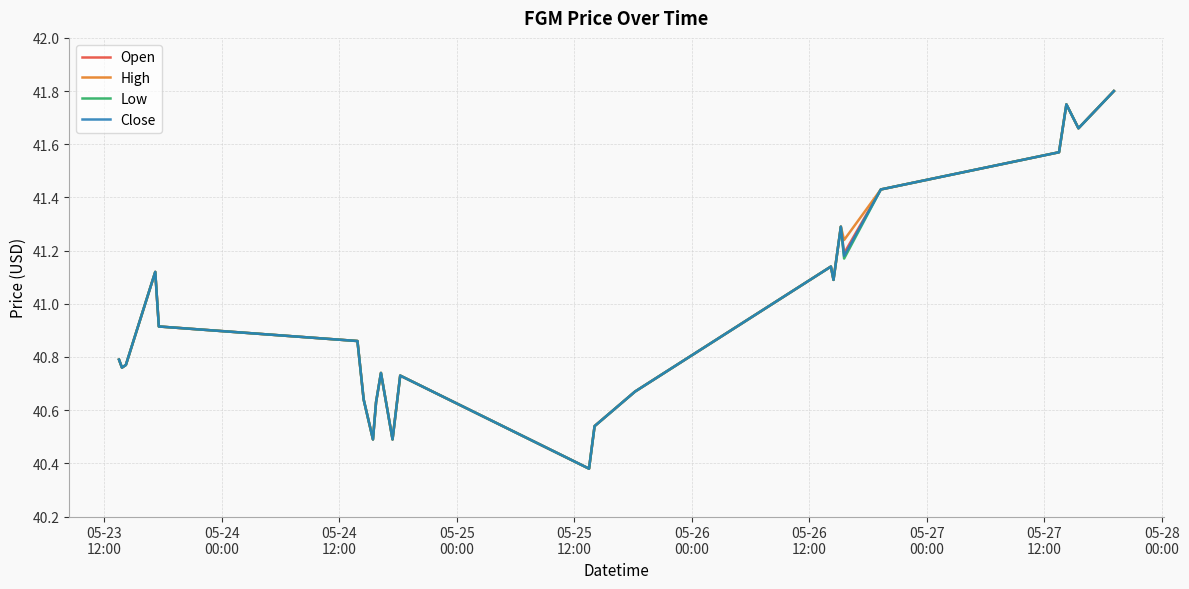

Does the chart have visible grid lines?

Yes